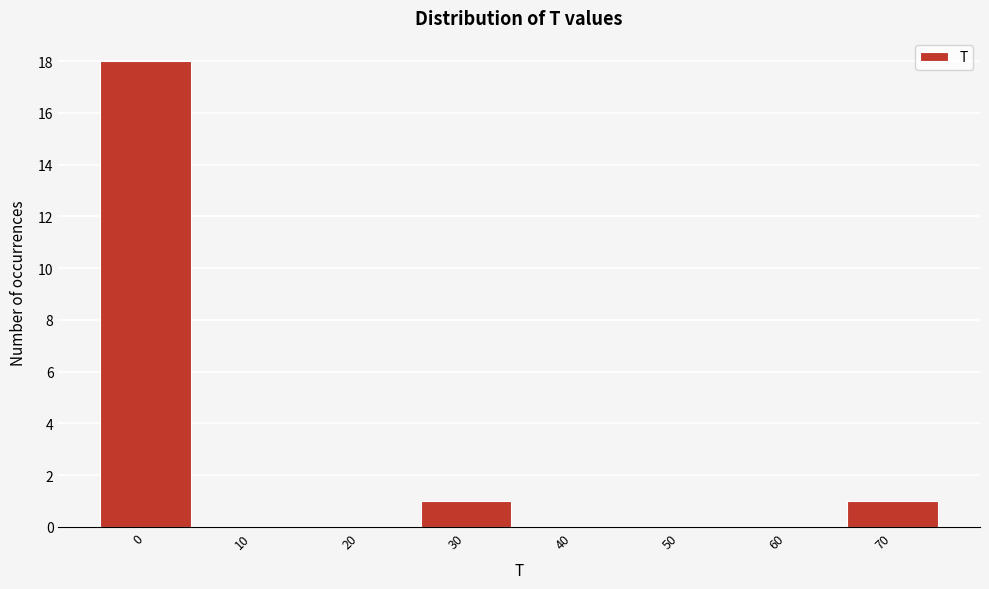

Reading left to right, extract all data points from this chart.

0=18	10=0	20=0	30=1	40=0	50=0	60=0	70=1